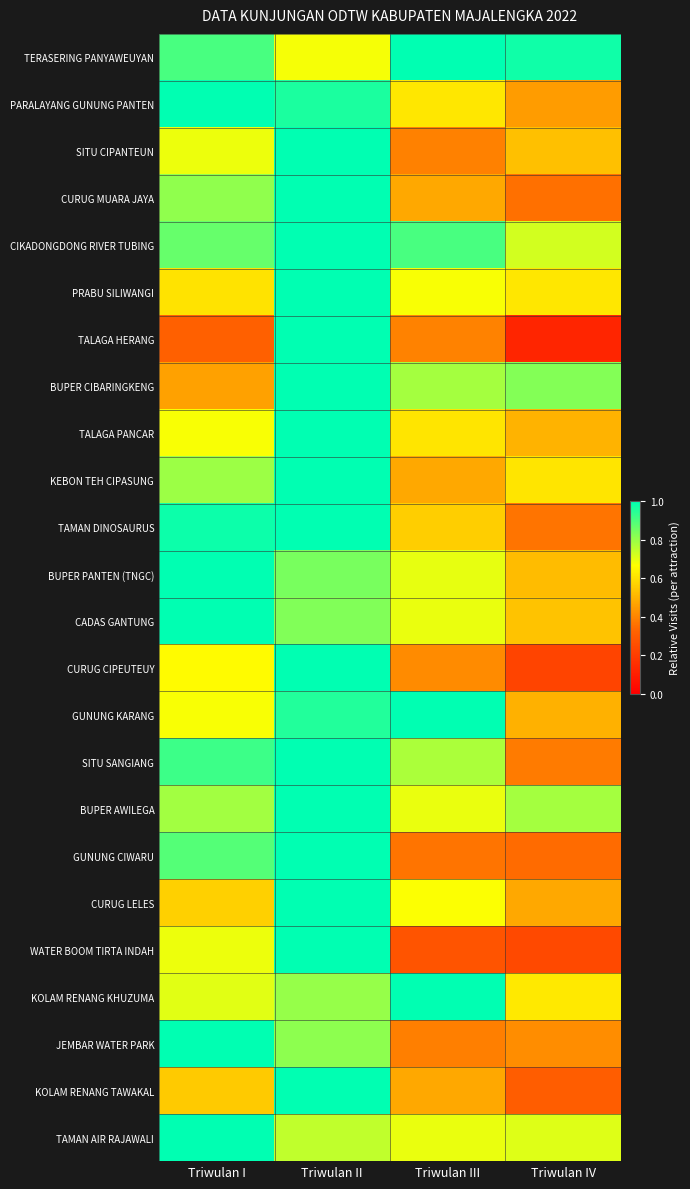

How many series are shown in this chart?

24